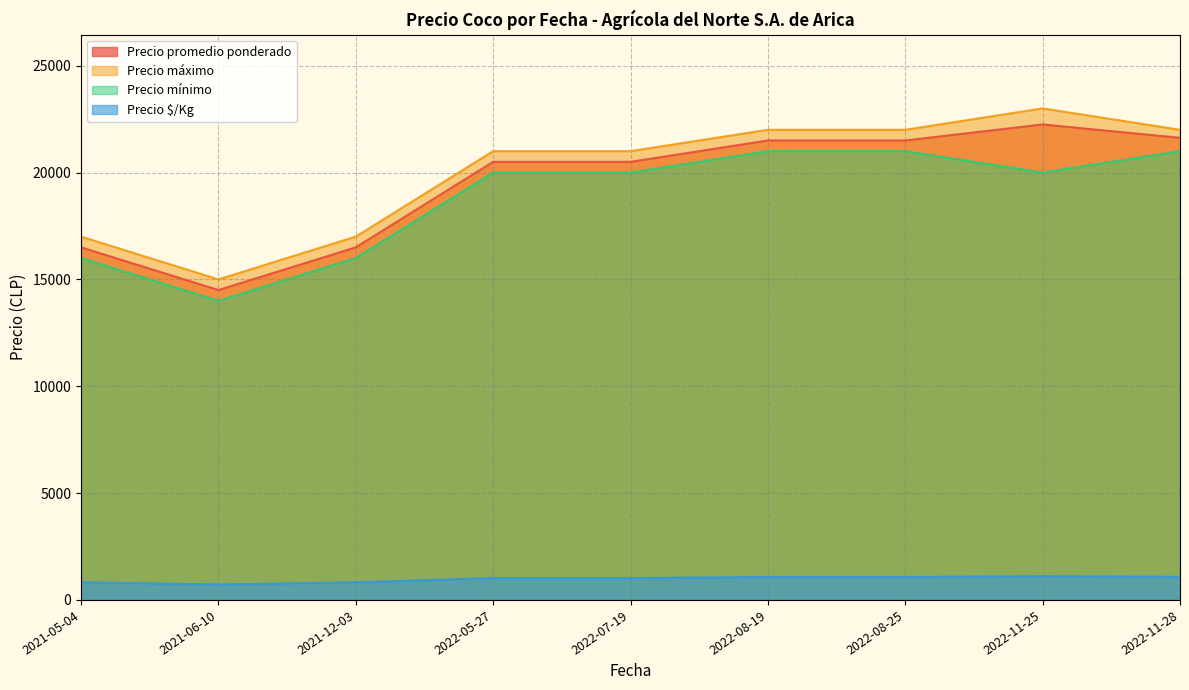

Is the value of Precio $/Kg at 2022-05-27 greater than the value of Precio promedio ponderado at 2021-12-03?

No